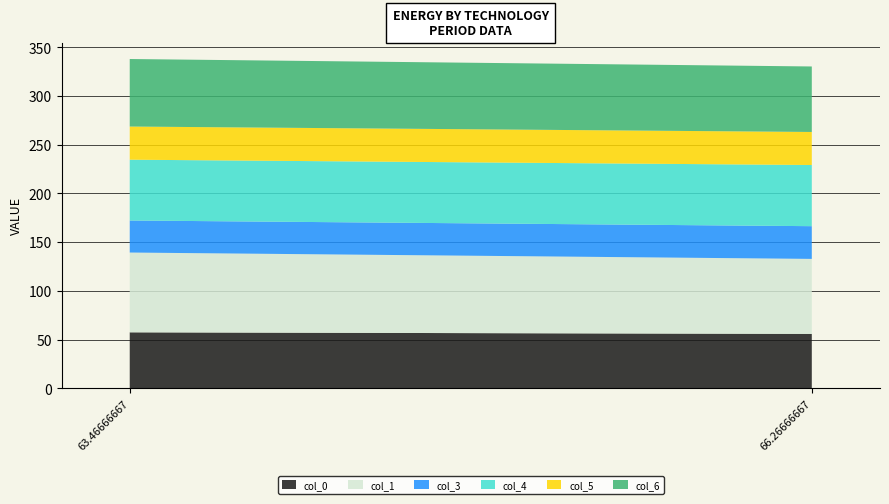

Reading left to right, list all the values displayed in this chart.

col_0: 57.4	55.8
col_1: 81.9	77.0
col_3: 32.9	33.6
col_4: 62.4	62.8
col_5: 34.0	33.9
col_6: 69.3	67.2